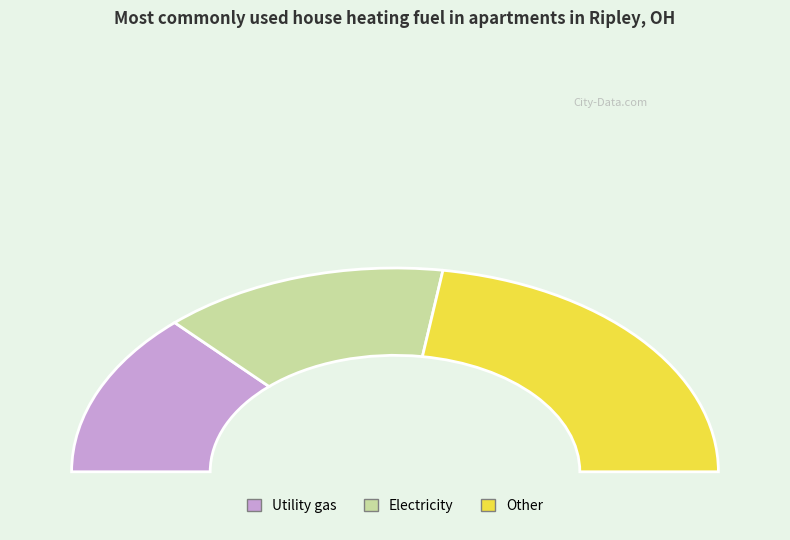

True or false: /F18 accounts for 3% of the total.

False